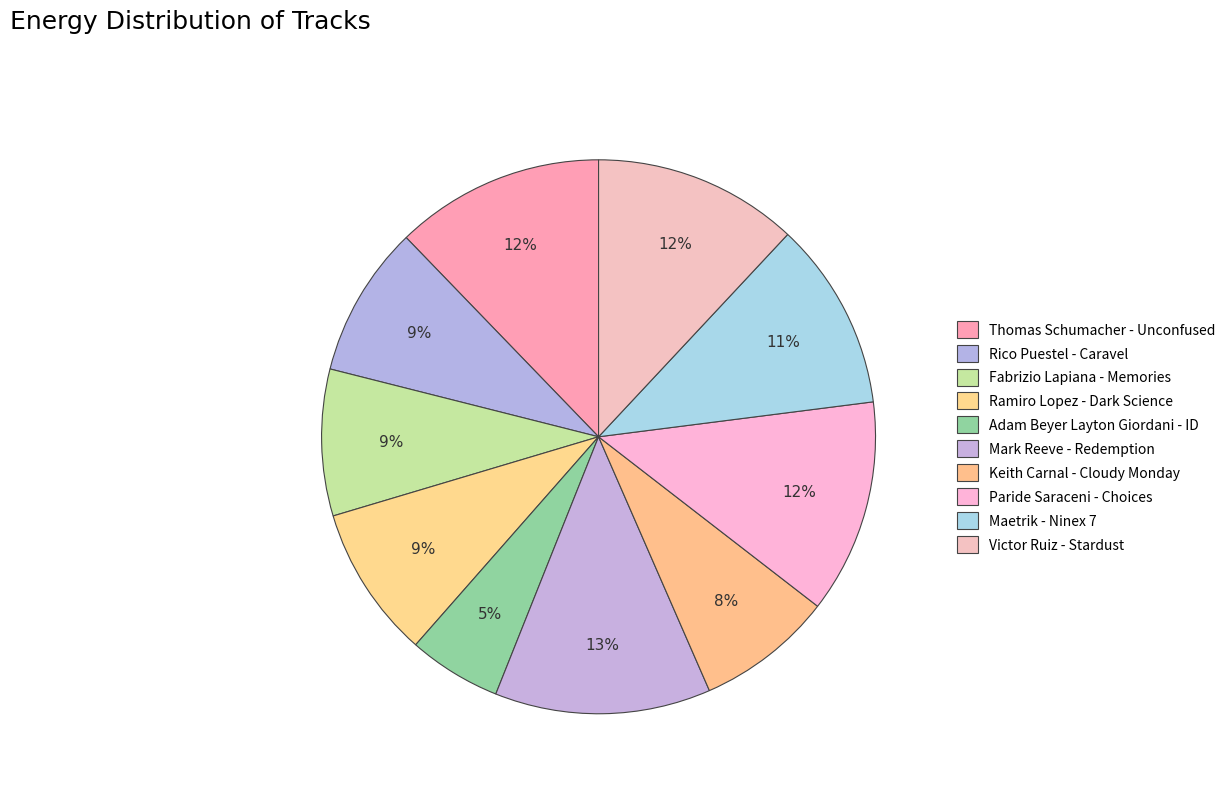

What is the smallest slice in the pie chart?

Adam Beyer Layton Giordani - ID